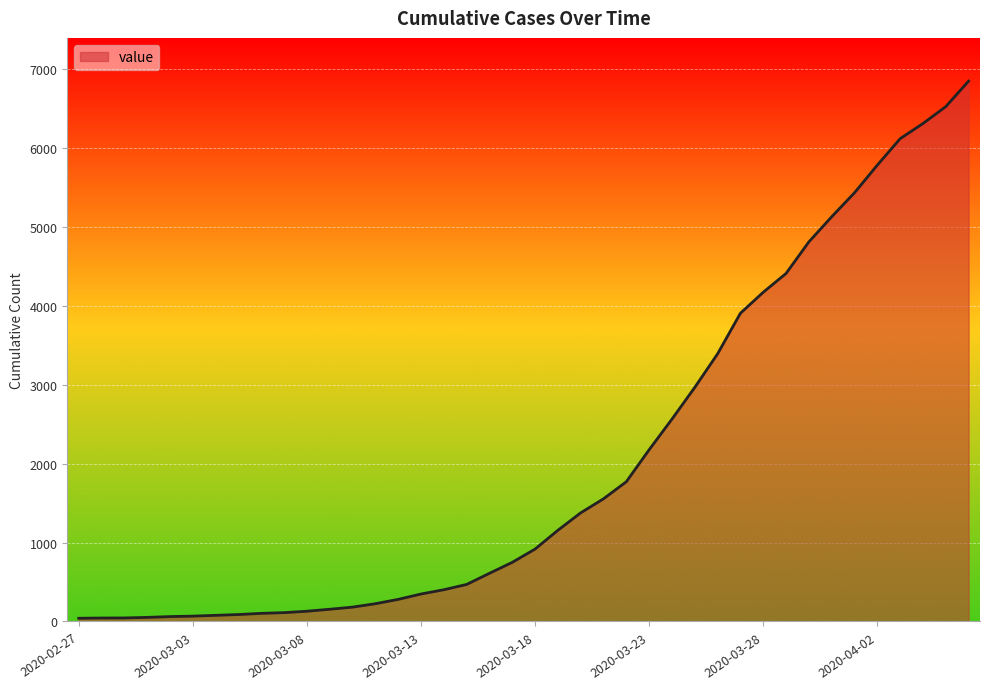

What is the maximum value shown in the chart?

6844